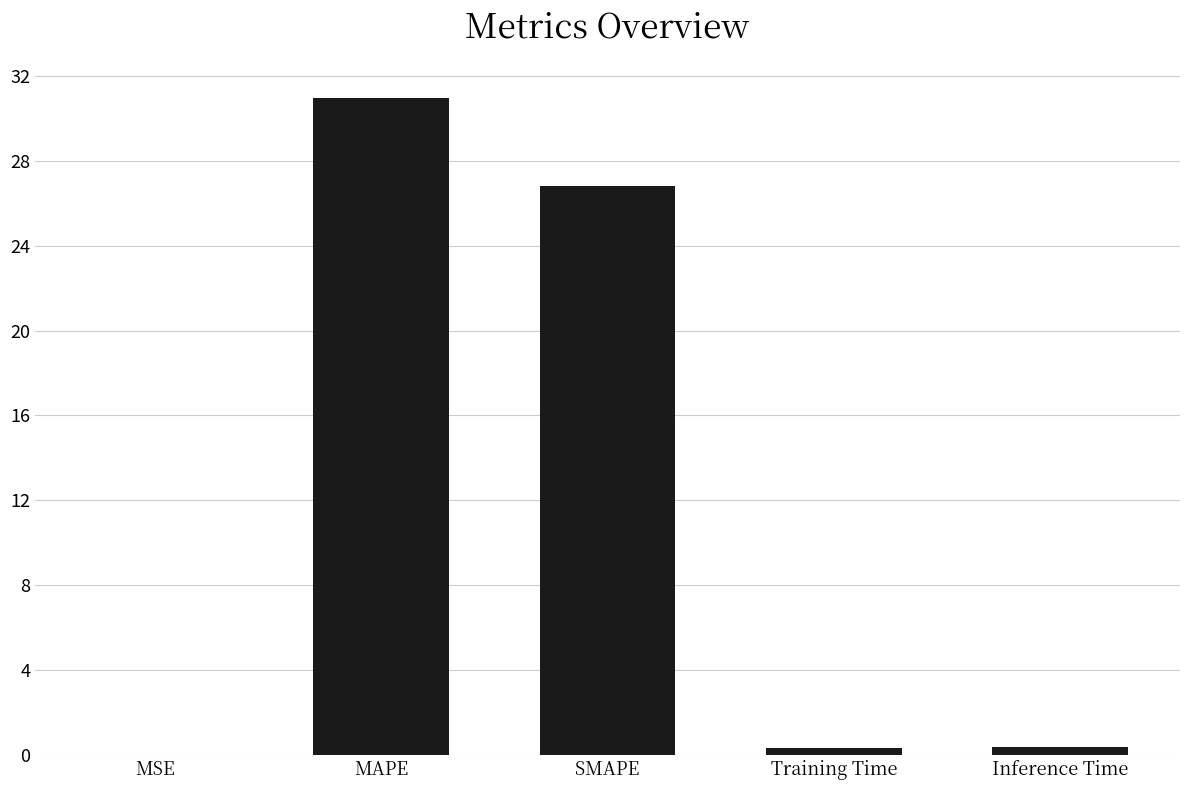

What is the greatest value displayed?

31.0